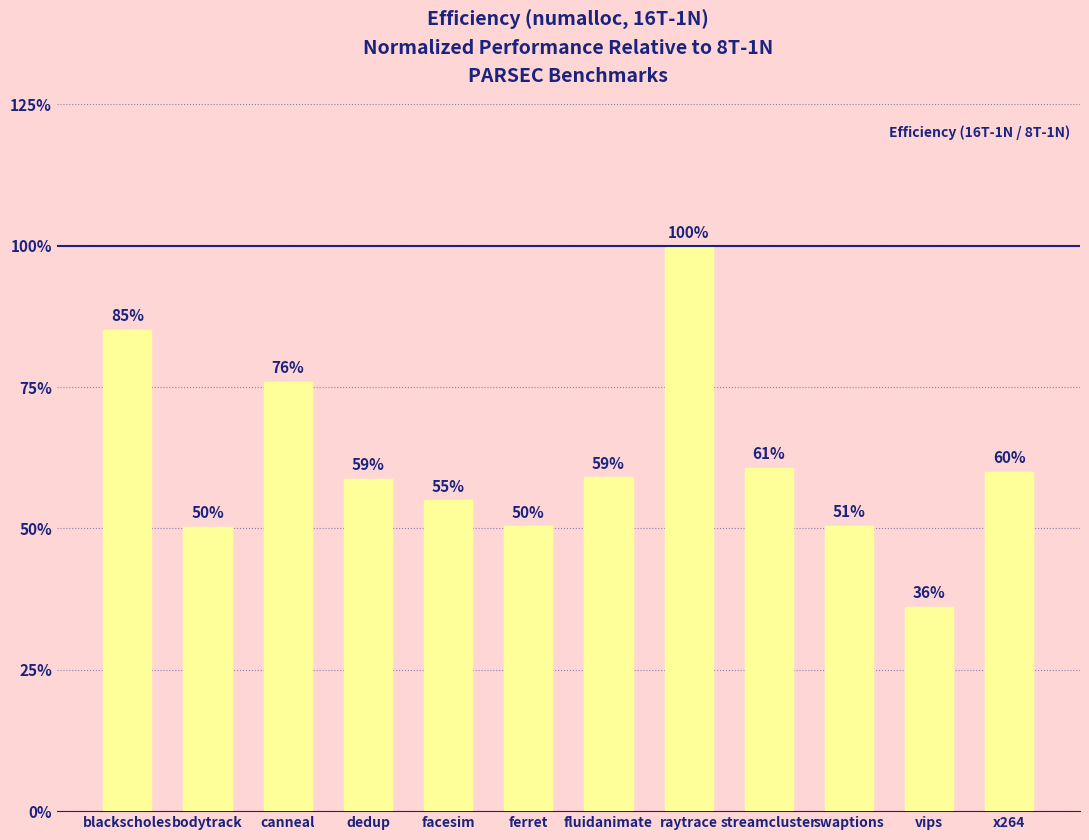

Rank the categories by value from highest to lowest.

raytrace, blackscholes, canneal, streamcluster, x264, fluidanimate, dedup, facesim, swaptions, ferret, bodytrack, vips